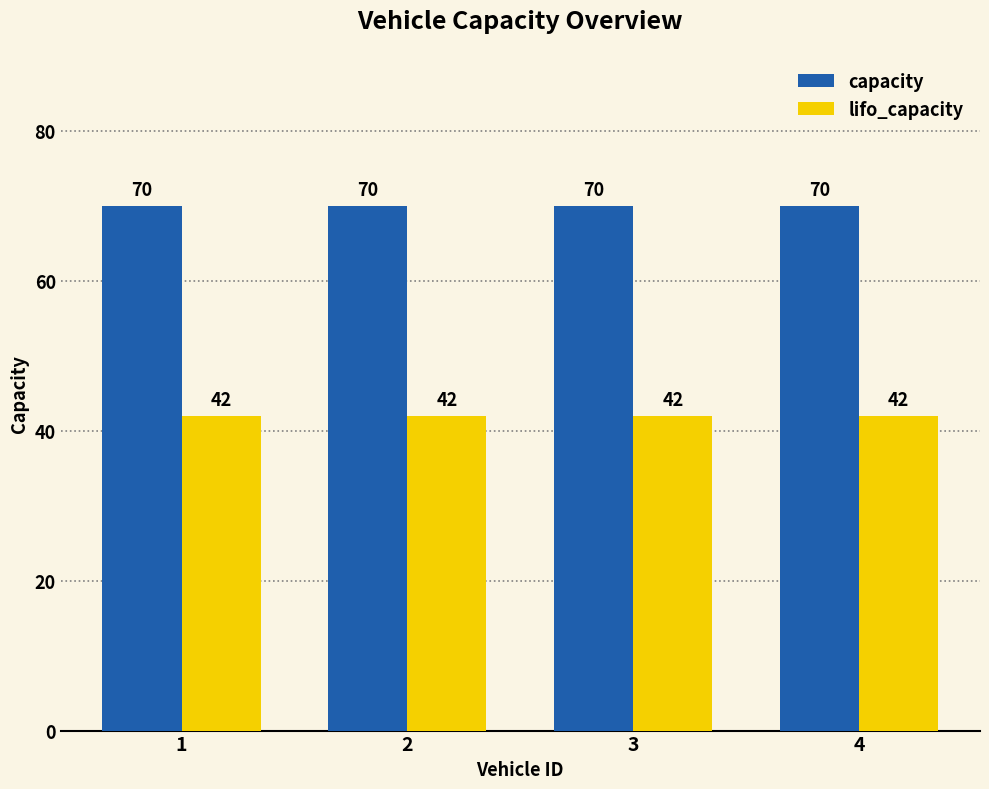

Does the chart contain any negative values?

No